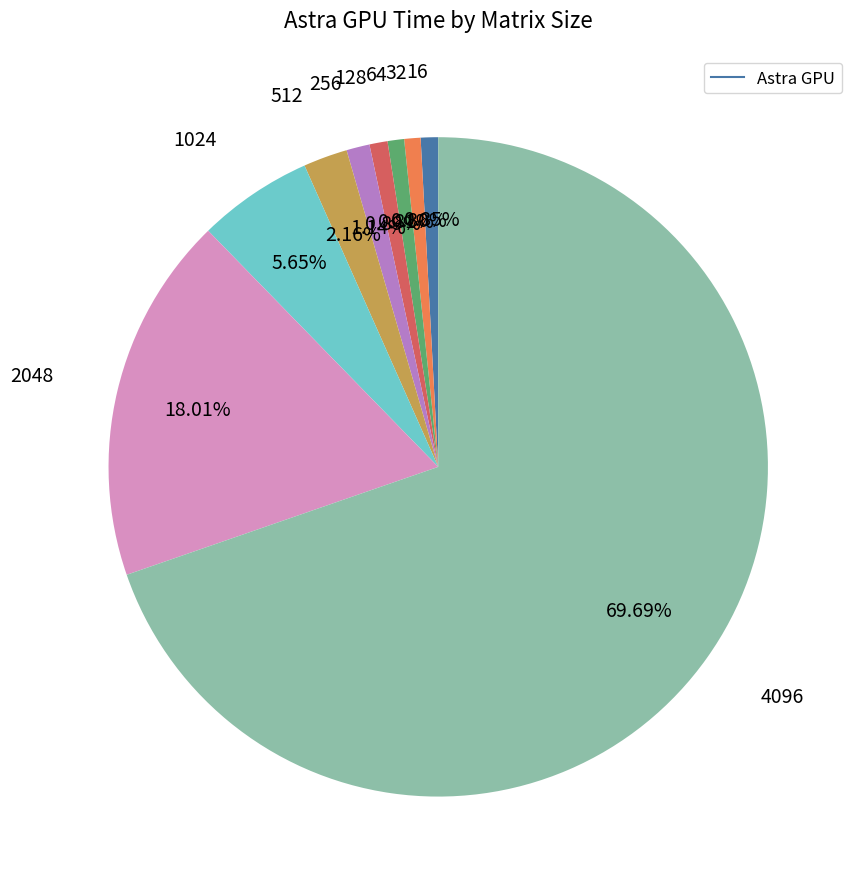

Is there a majority slice in this chart?

Yes